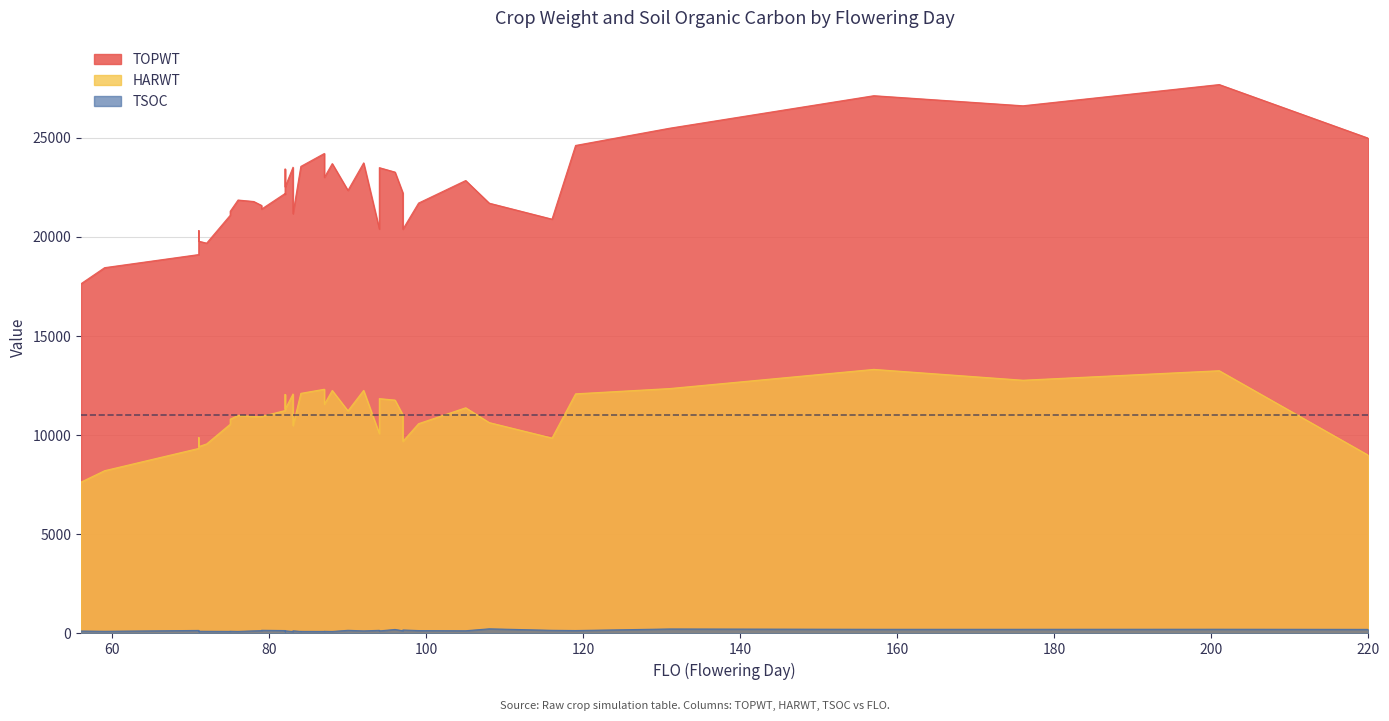

What is the total value across all series at 96?

35236